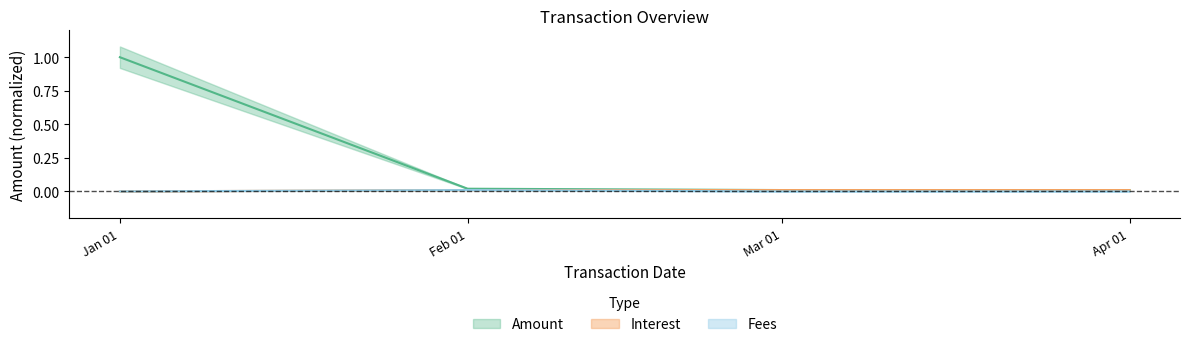

At Apr 01, list the series in order from largest to smallest.

Amount, Interest, Fees